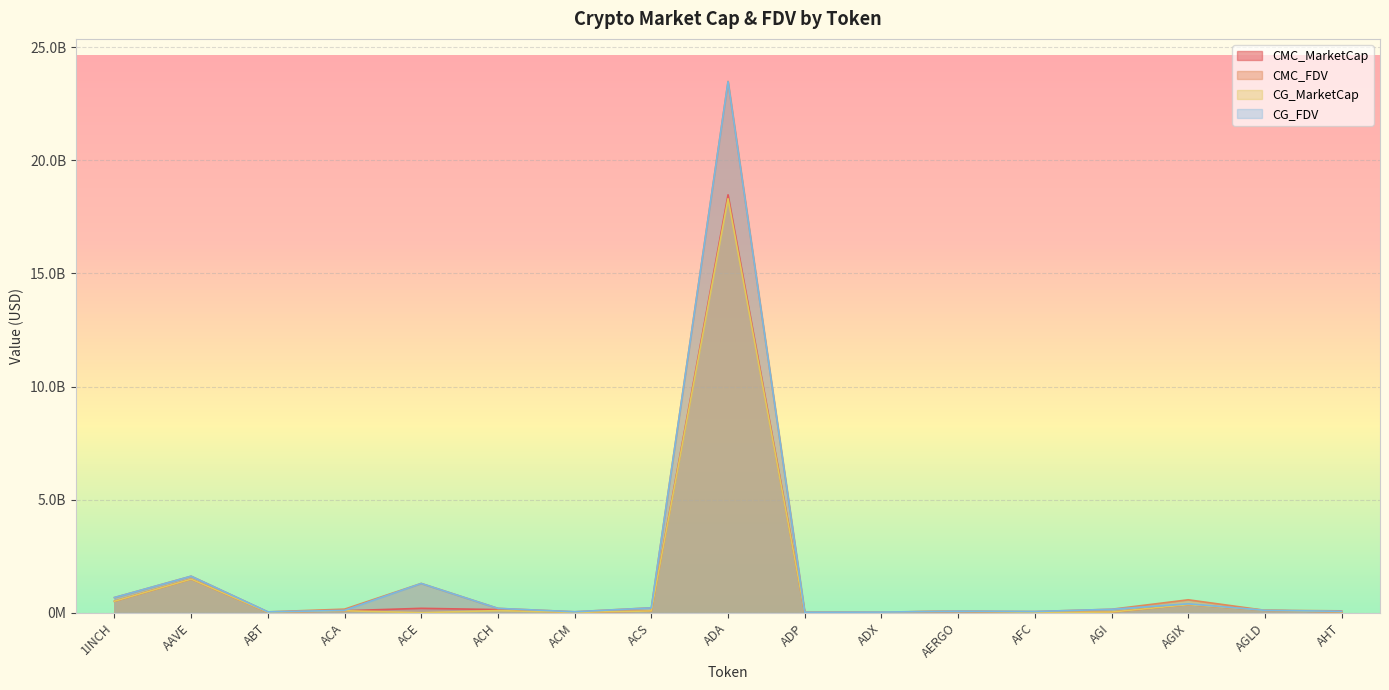

Is it true that CG_MarketCap equals 94707942.0 at ACH?

True